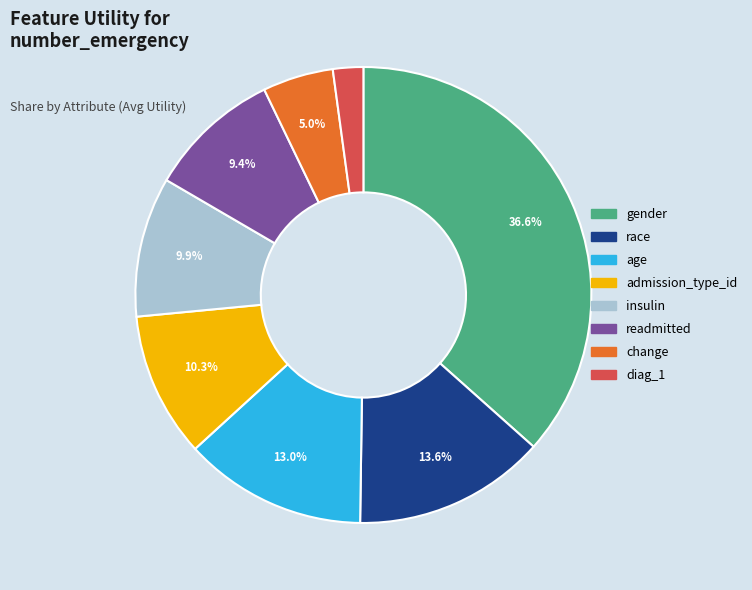

How many segments does this pie chart have?

8